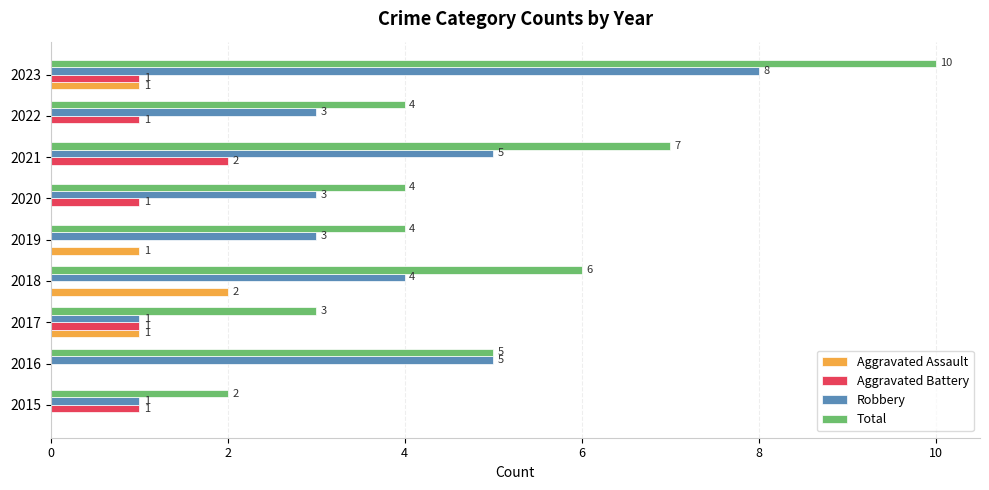

Between 2020 and 2021, which series saw the biggest shift?

Total